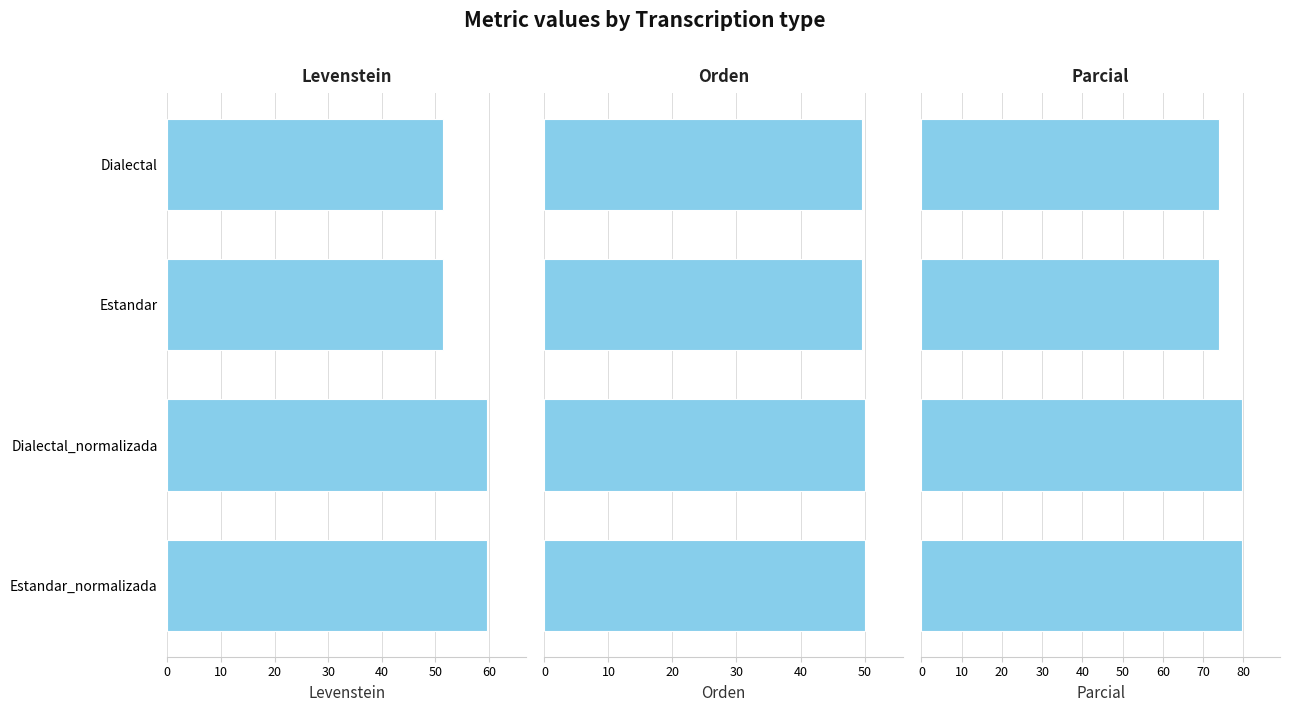

What is the value of the Levenstein bar at the 4th from the left?

51.3